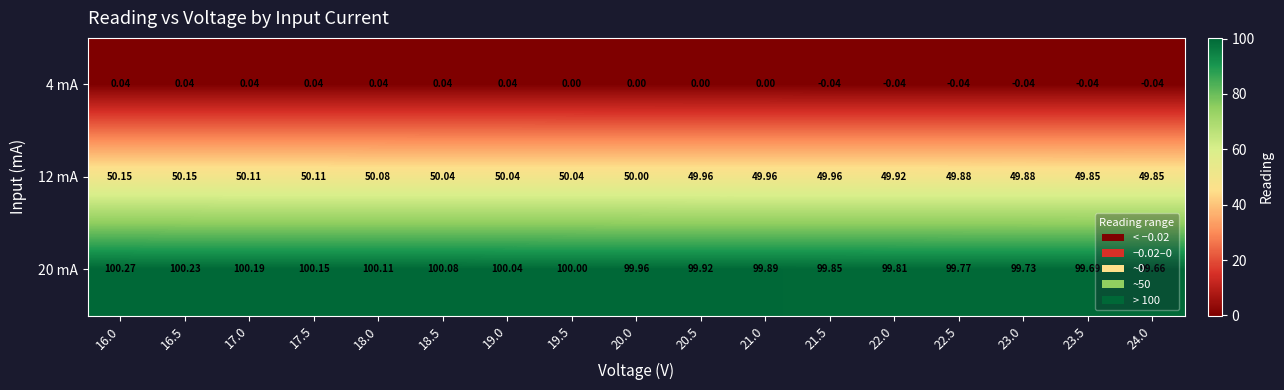

How many values in the 4 mA series are below 0?

6